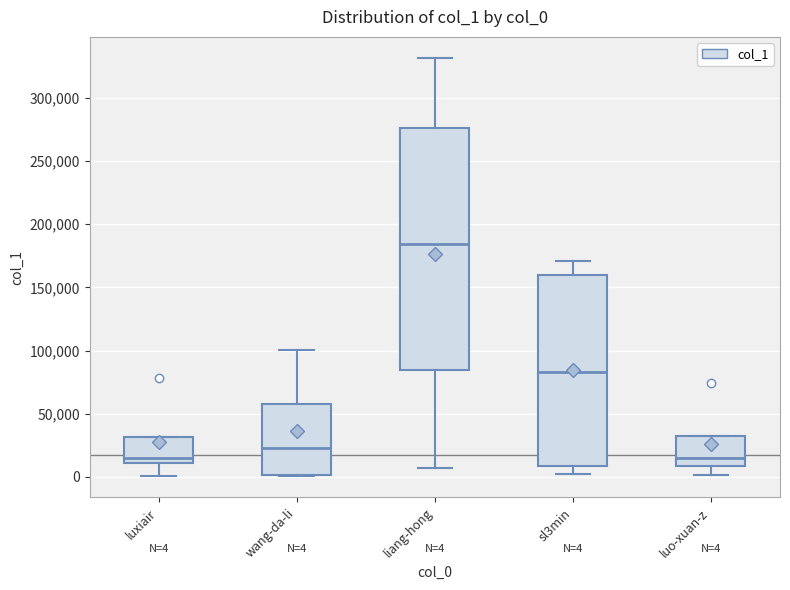

Which box is the tallest, from its lower edge to its upper edge?

liang-hong